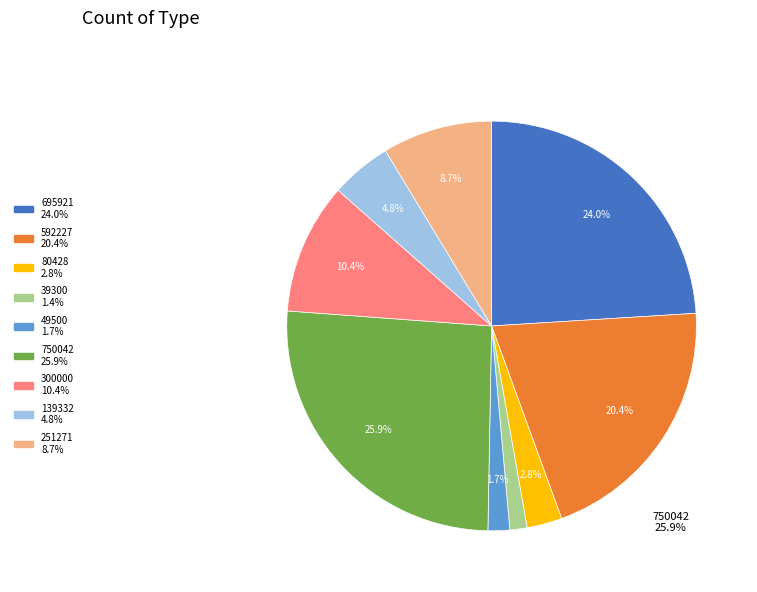

To the nearest percent, what percentage of the pie is 695921?

24%